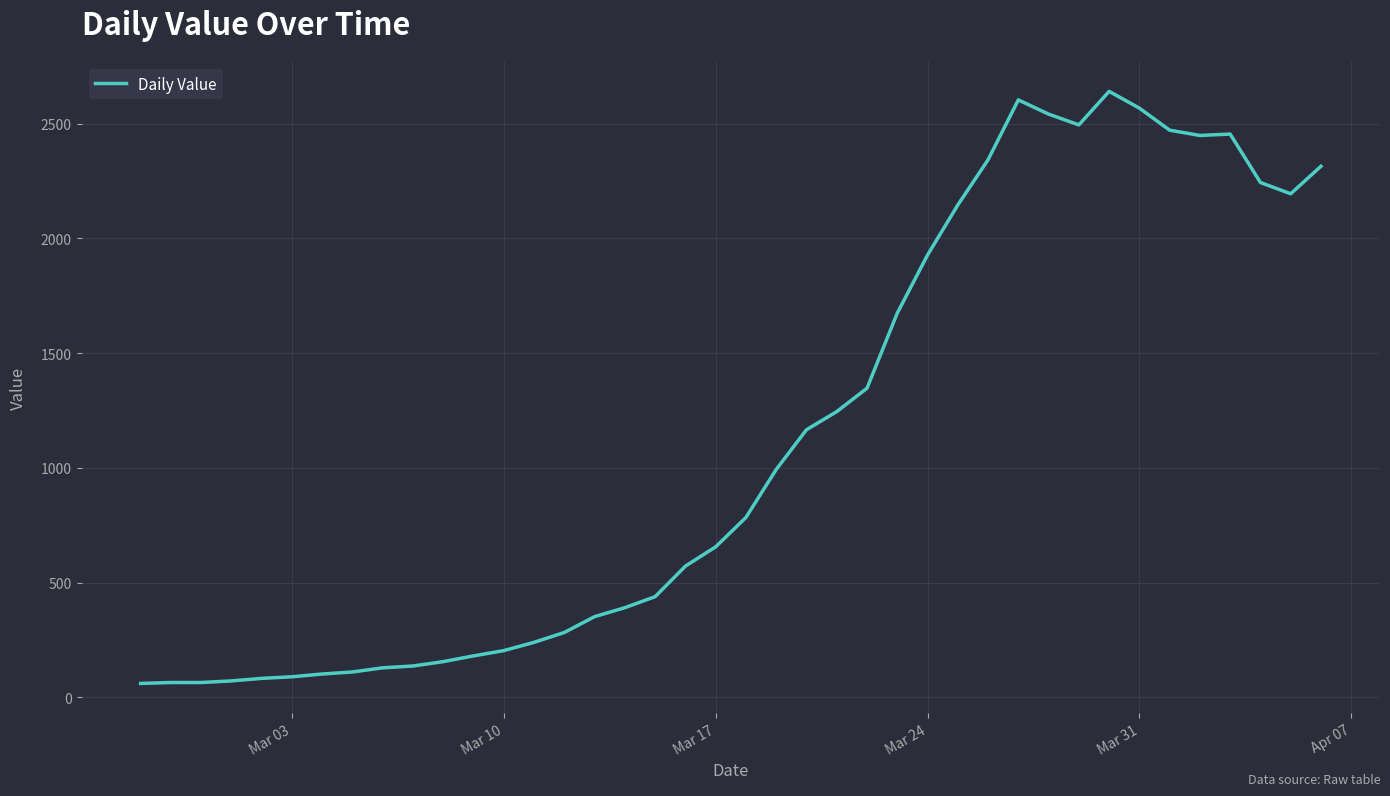

What is the smallest value displayed?

61